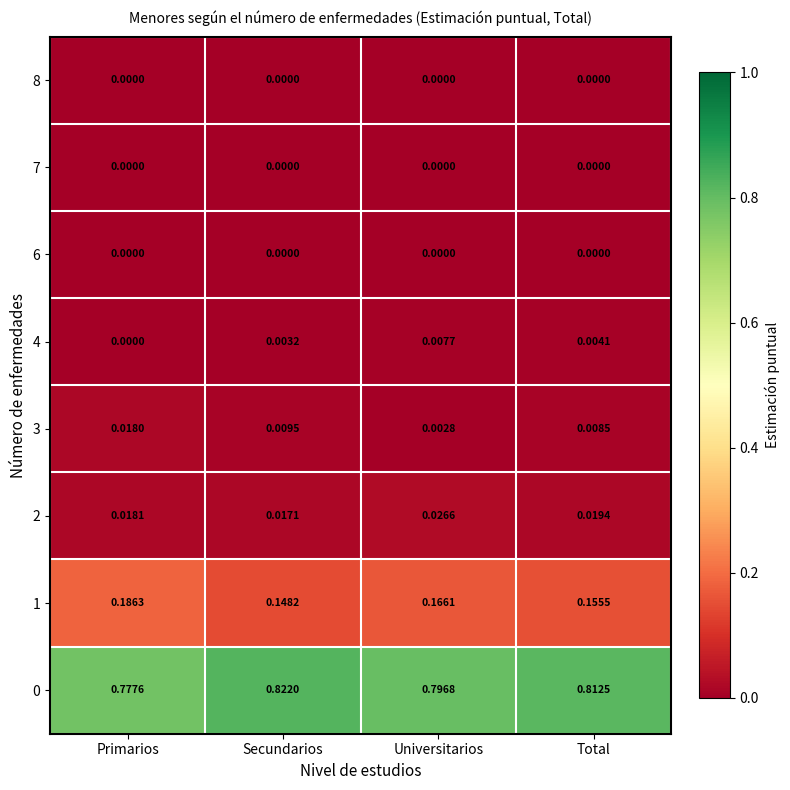

Is the value of 2 at Primarios greater than the value of 7 at Secundarios?

Yes